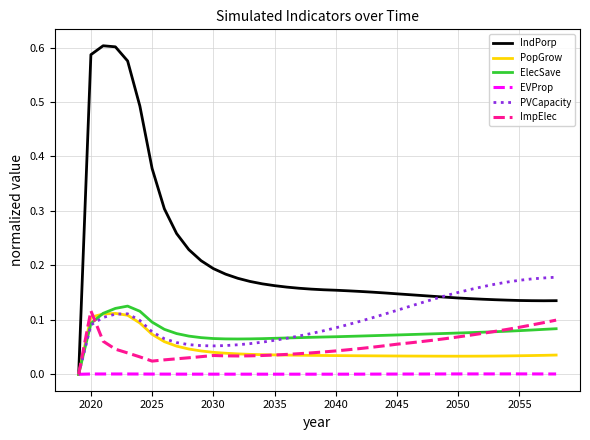

Which series has the widest spread of values?

IndPorp